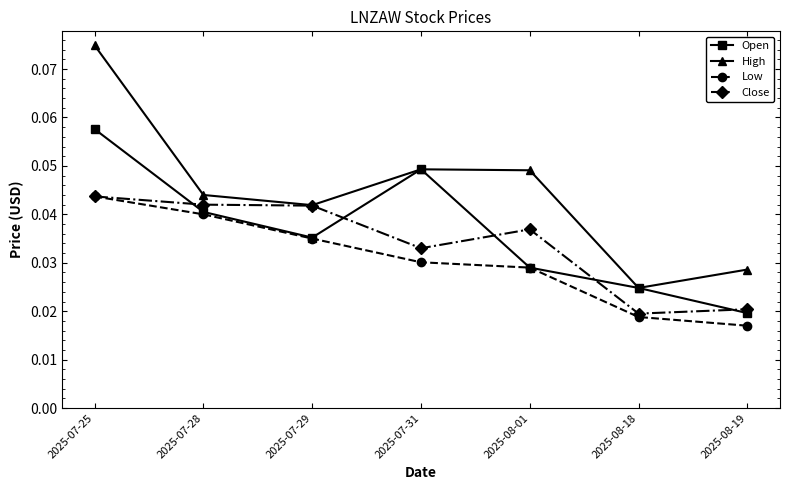

How many data points does each series have?

7